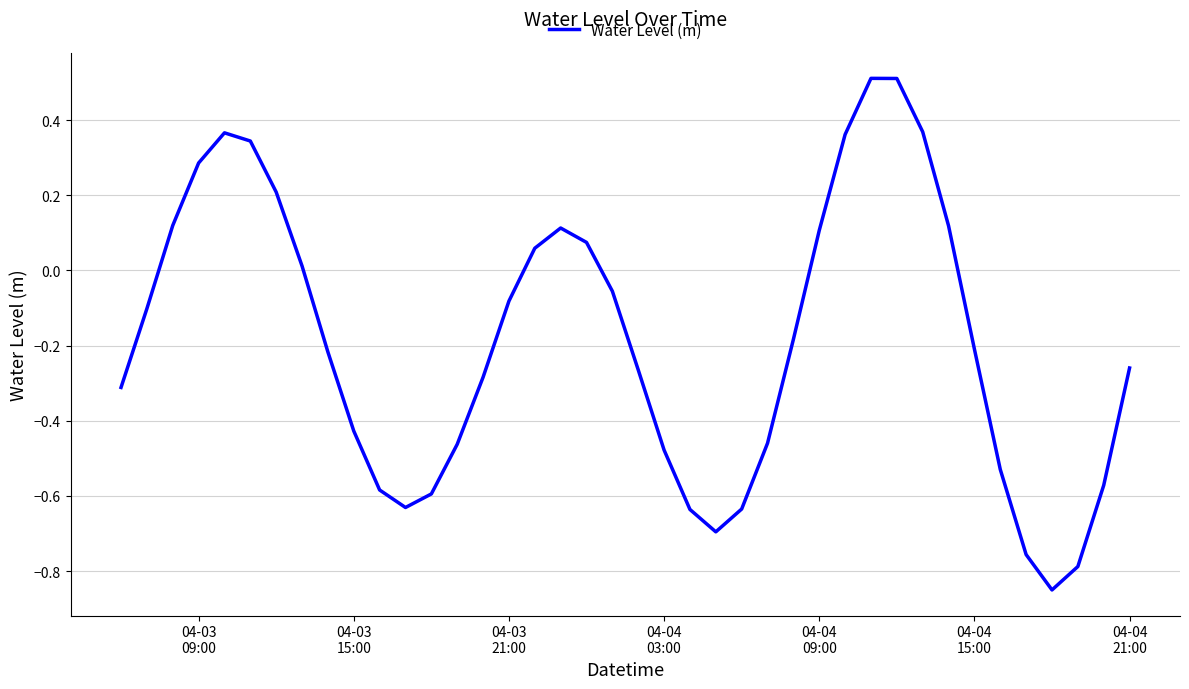

What is the difference between the second highest and minimum values?

1.4